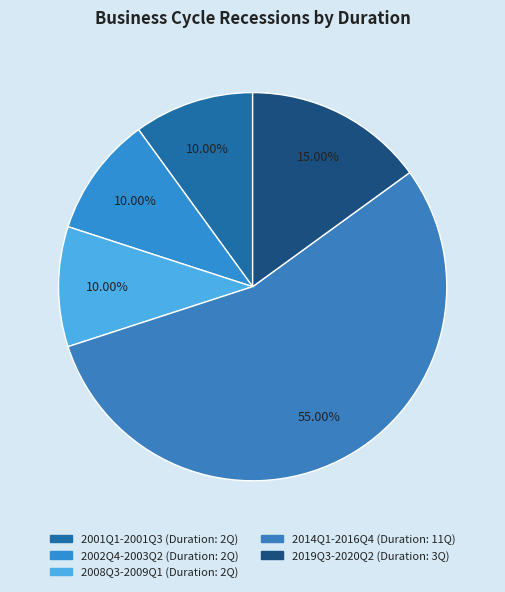

How many segments does this pie chart have?

5